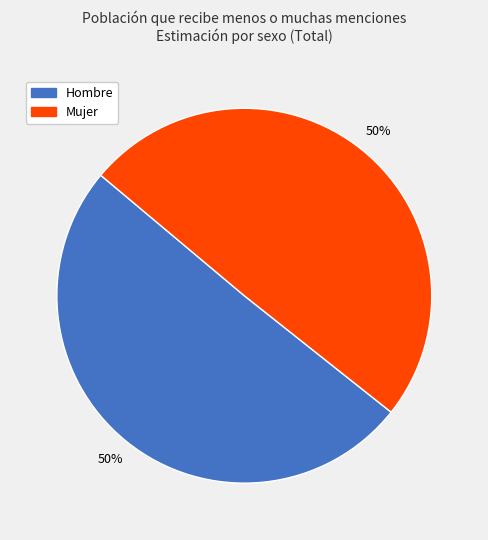

To the nearest percent, what is the average slice percentage?

50%